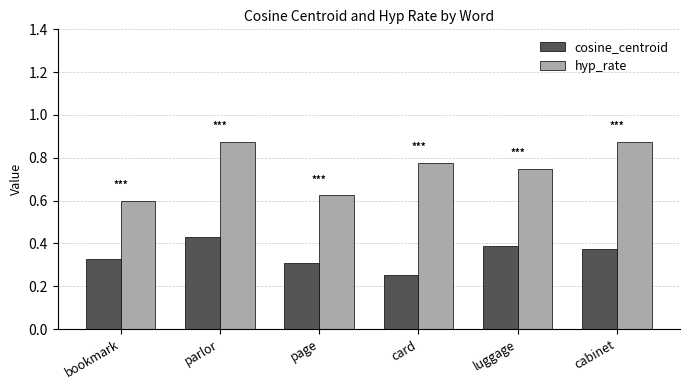

What is the difference between the highest and lowest values at cabinet?

0.5